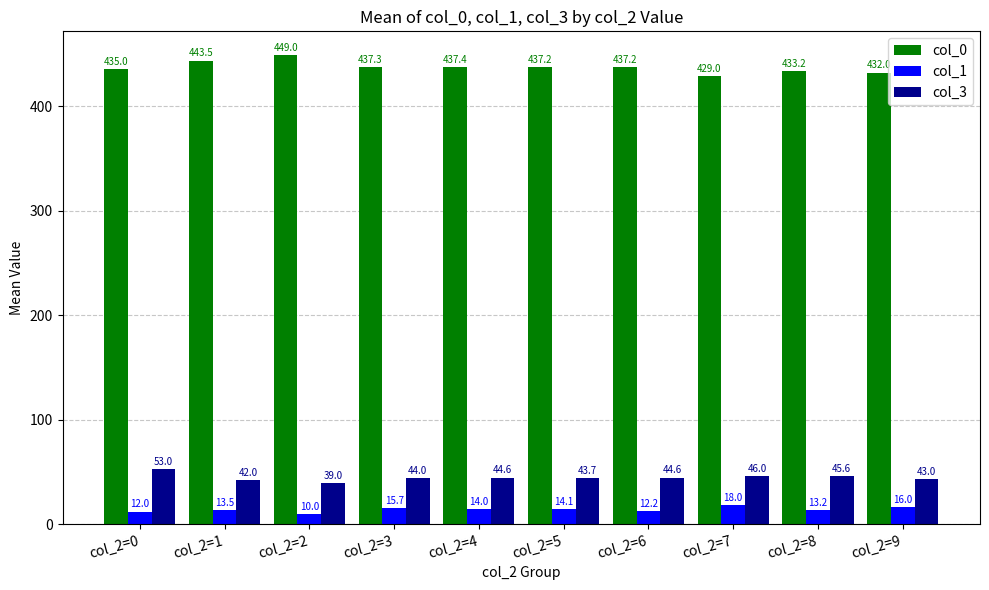

Which series has the largest range (max minus min)?

col_0